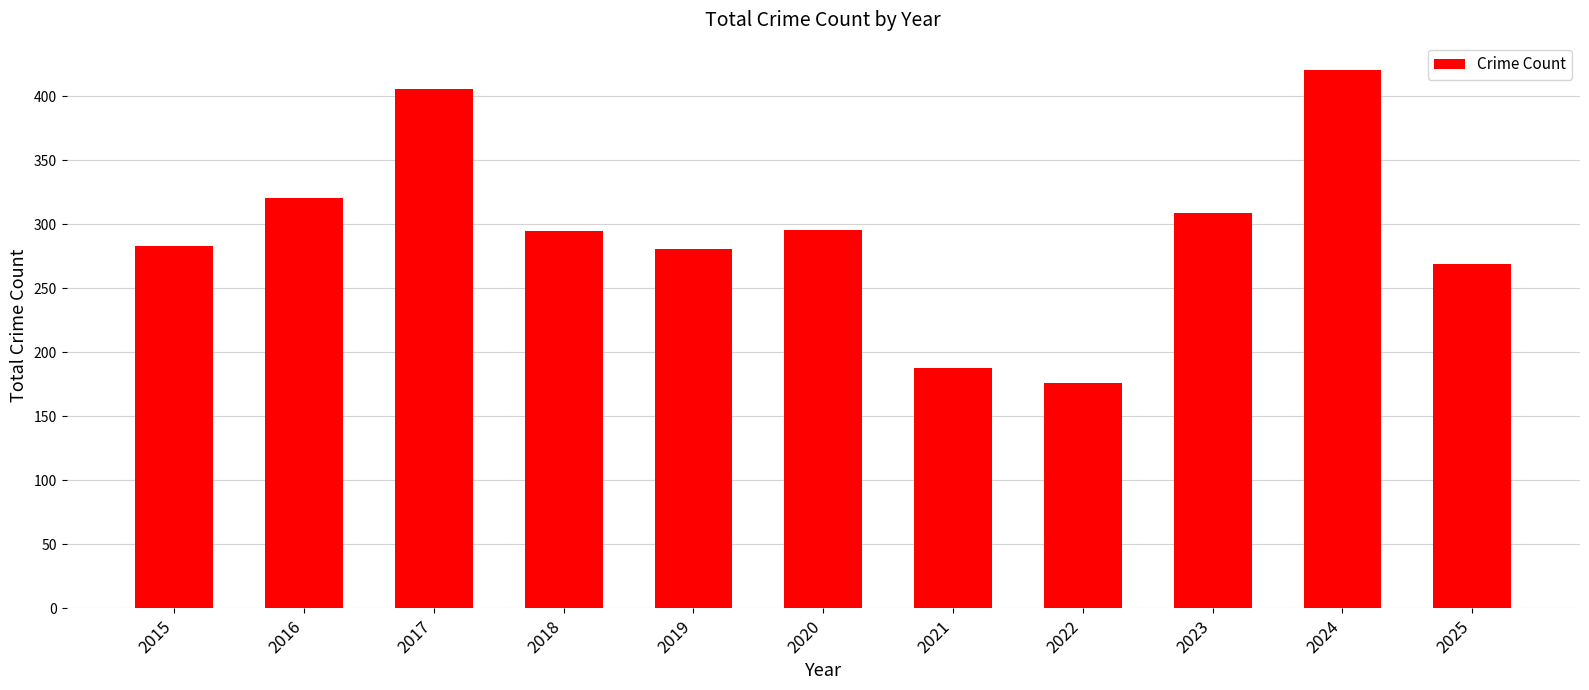

How many data points does each series have?

11